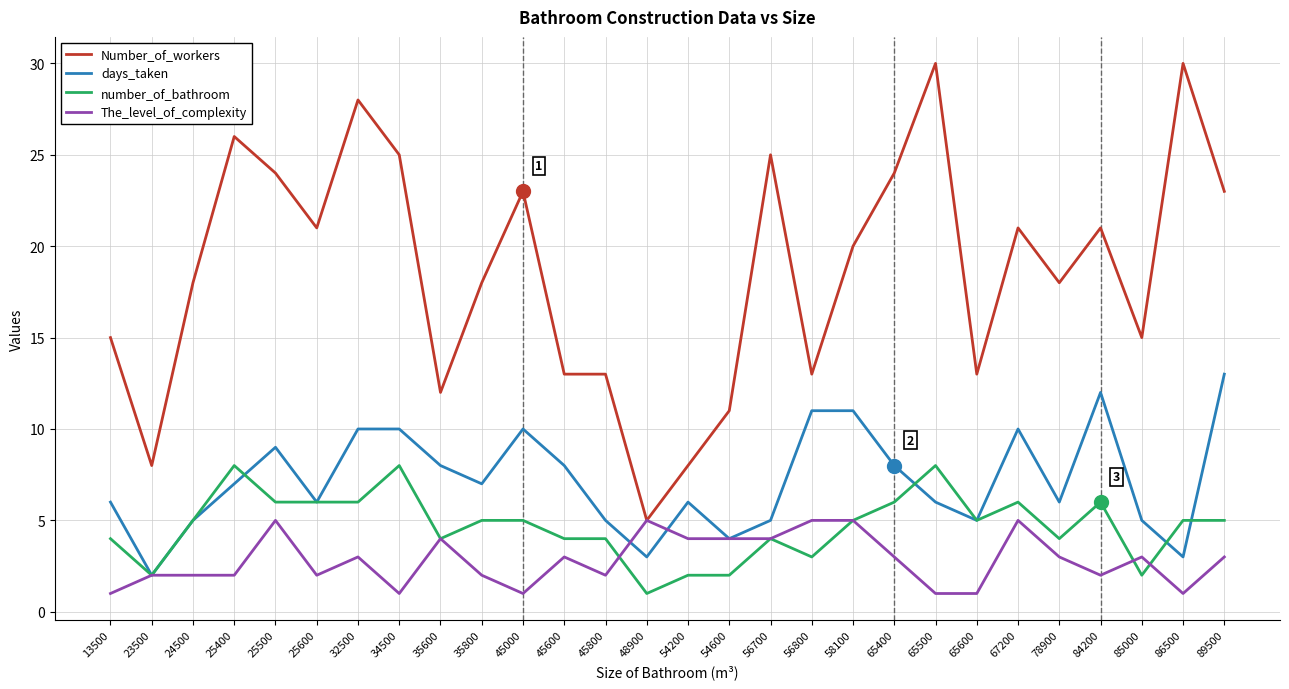

List the series in order of their peak value, lowest first.

The_level_of_complexity, number_of_bathroom, days_taken, Number_of_workers